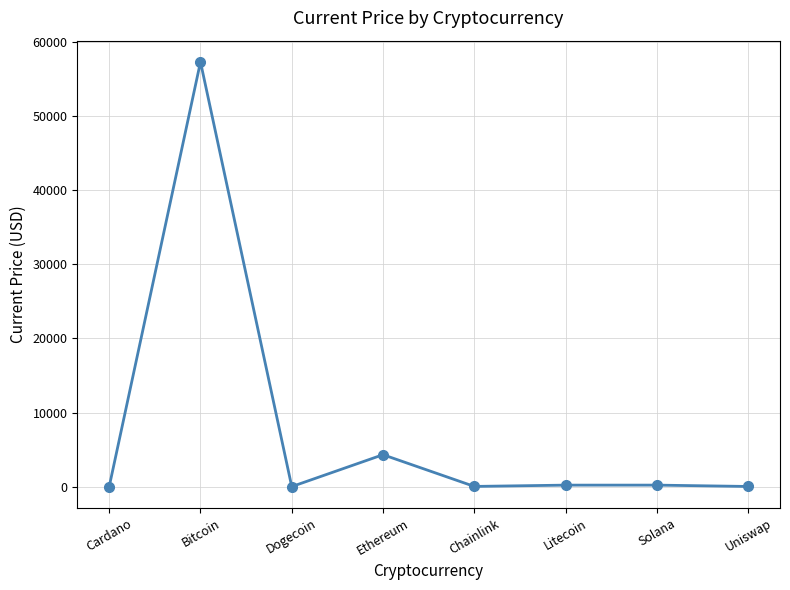

The chart shows a value of 38125.0 at Bitcoin. True or false?

False